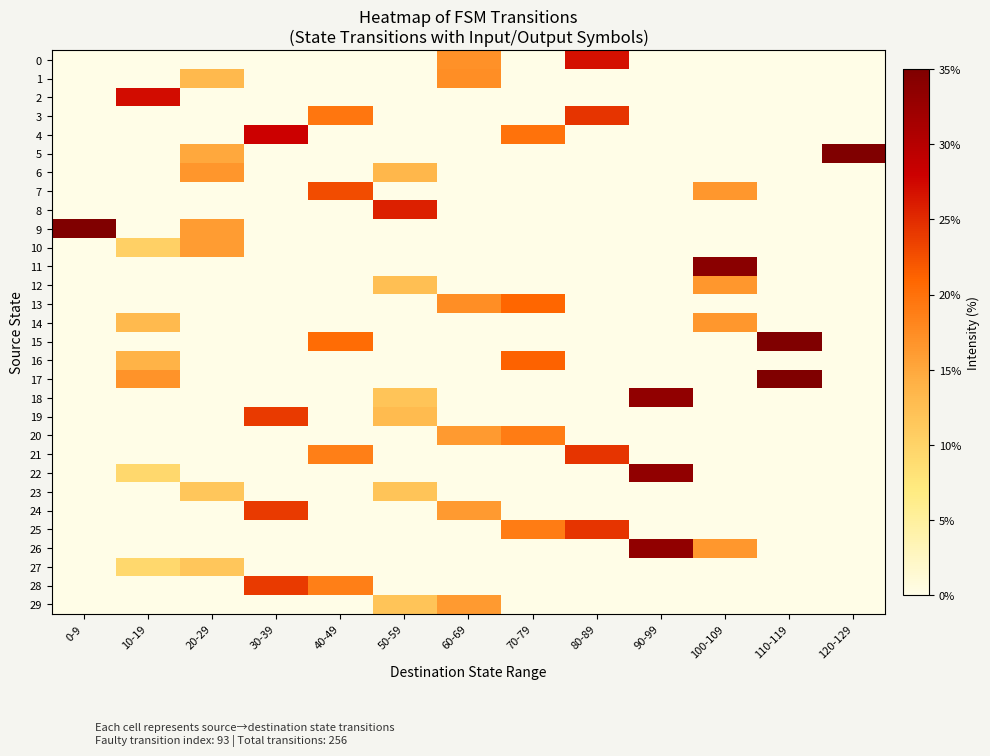

Which label corresponds to the largest value in the chart?

120-129